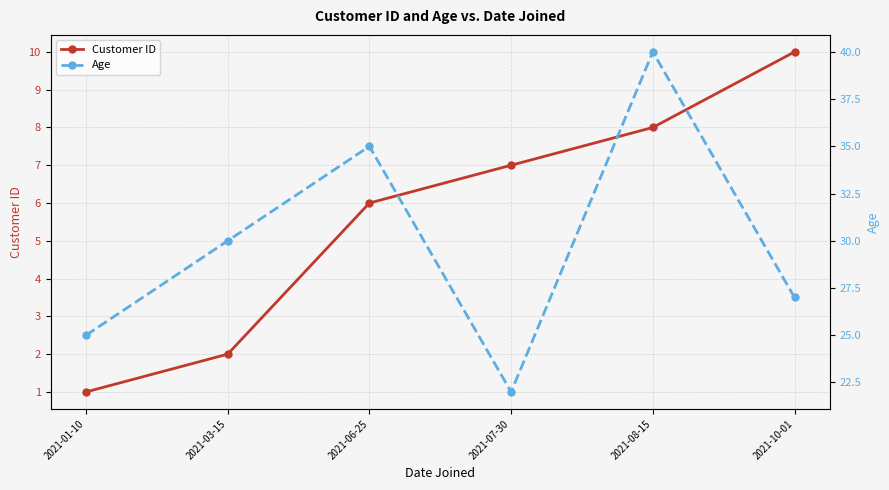

The Customer ID series shows 10 at 2021-10-01. True or false?

True